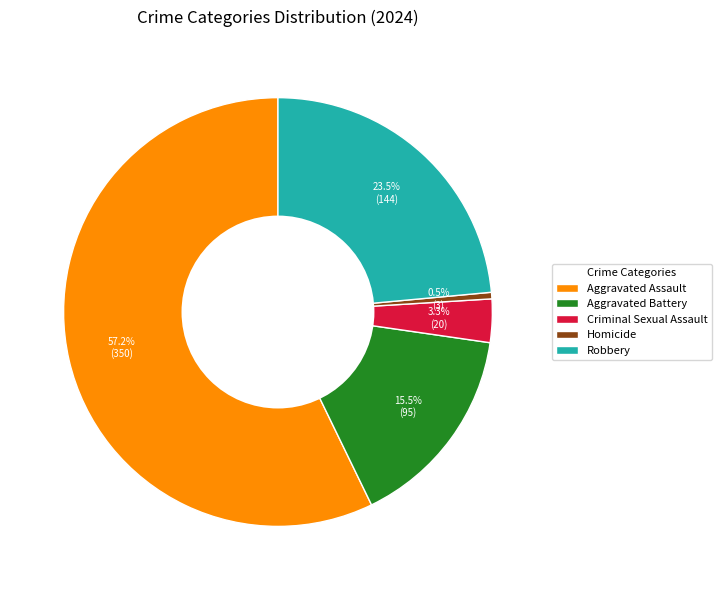

Rank the categories by value from highest to lowest.

Aggravated Assault, Robbery, Aggravated Battery, Criminal Sexual Assault, Homicide